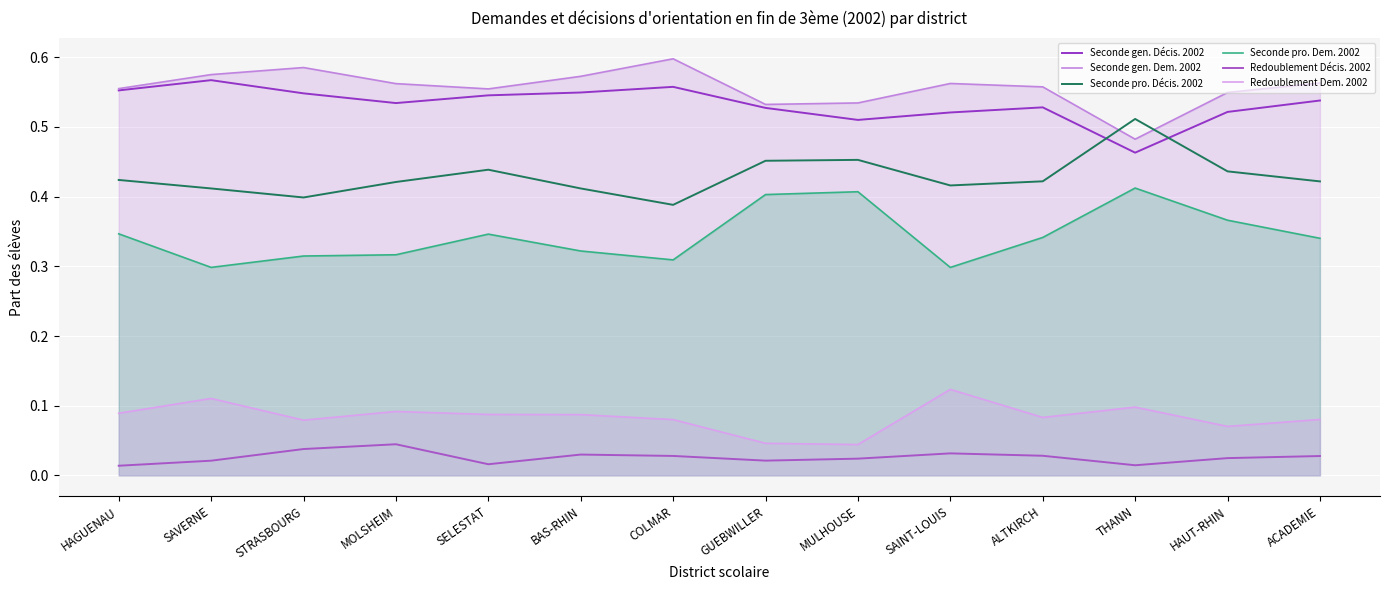

Reading right to left, what are all the values shown in this chart?

Seconde gen. Décis. 2002: 0.5	0.5	0.5	0.5	0.5	0.5	0.5	0.6	0.5	0.5	0.5	0.5	0.6	0.6
Seconde gen. Dem. 2002: 0.6	0.5	0.5	0.6	0.6	0.5	0.5	0.6	0.6	0.6	0.6	0.6	0.6	0.6
Seconde pro. Décis. 2002: 0.4	0.4	0.5	0.4	0.4	0.5	0.5	0.4	0.4	0.4	0.4	0.4	0.4	0.4
Seconde pro. Dem. 2002: 0.3	0.4	0.4	0.3	0.3	0.4	0.4	0.3	0.3	0.3	0.3	0.3	0.3	0.3
Redoublement Décis. 2002: 0.0	0.0	0.0	0.0	0.0	0.0	0.0	0.0	0.0	0.0	0.0	0.0	0.0	0.0
Redoublement Dem. 2002: 0.1	0.1	0.1	0.1	0.1	0.0	0.0	0.1	0.1	0.1	0.1	0.1	0.1	0.1